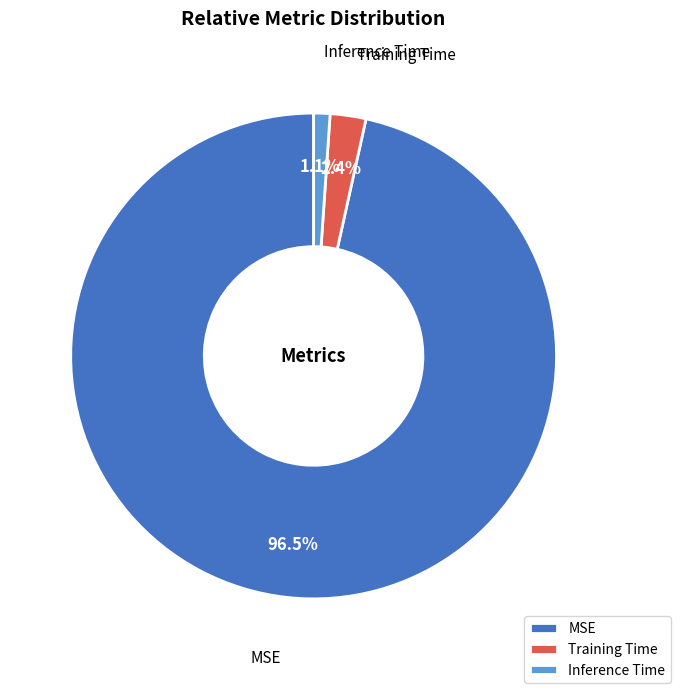

True or false: Inference Time accounts for 8% of the total.

False